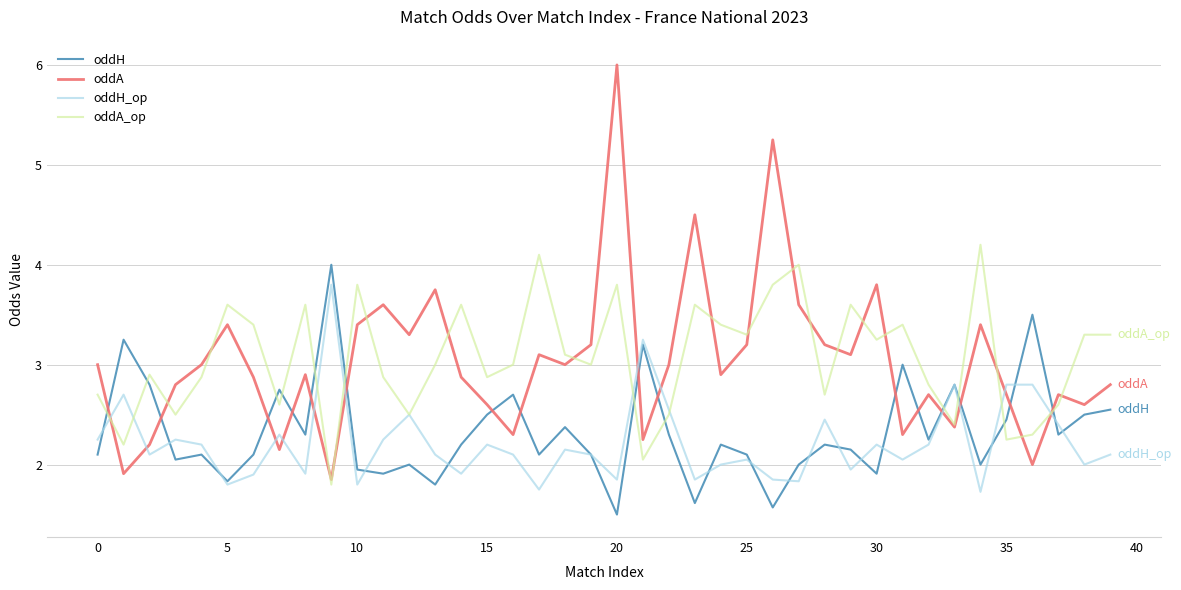

What is the maximum value shown in the chart?

6.0